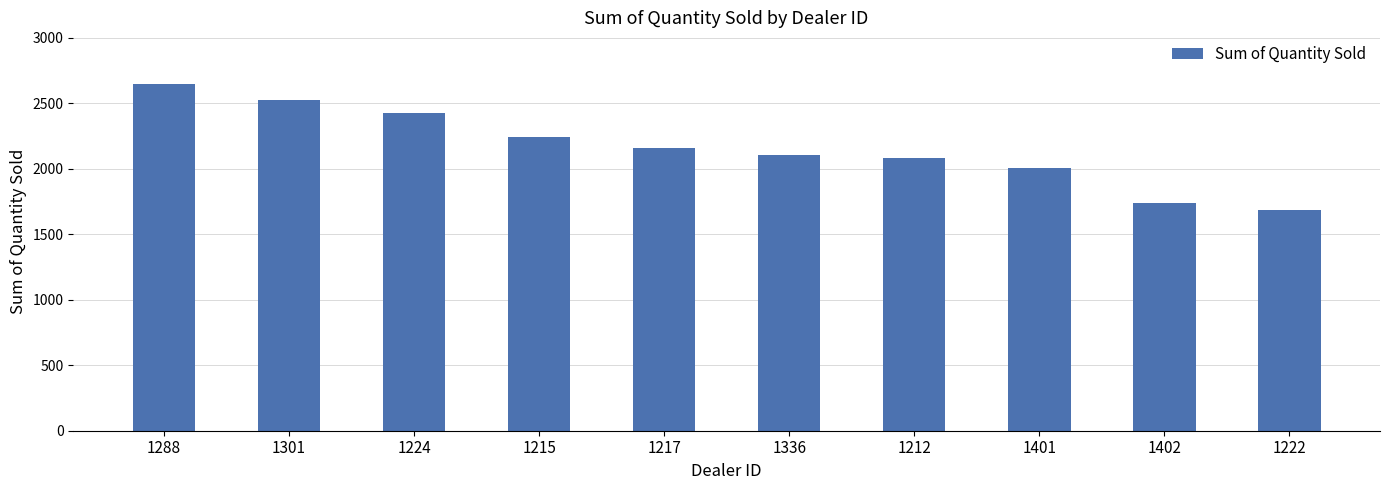

What is the average value?

2160